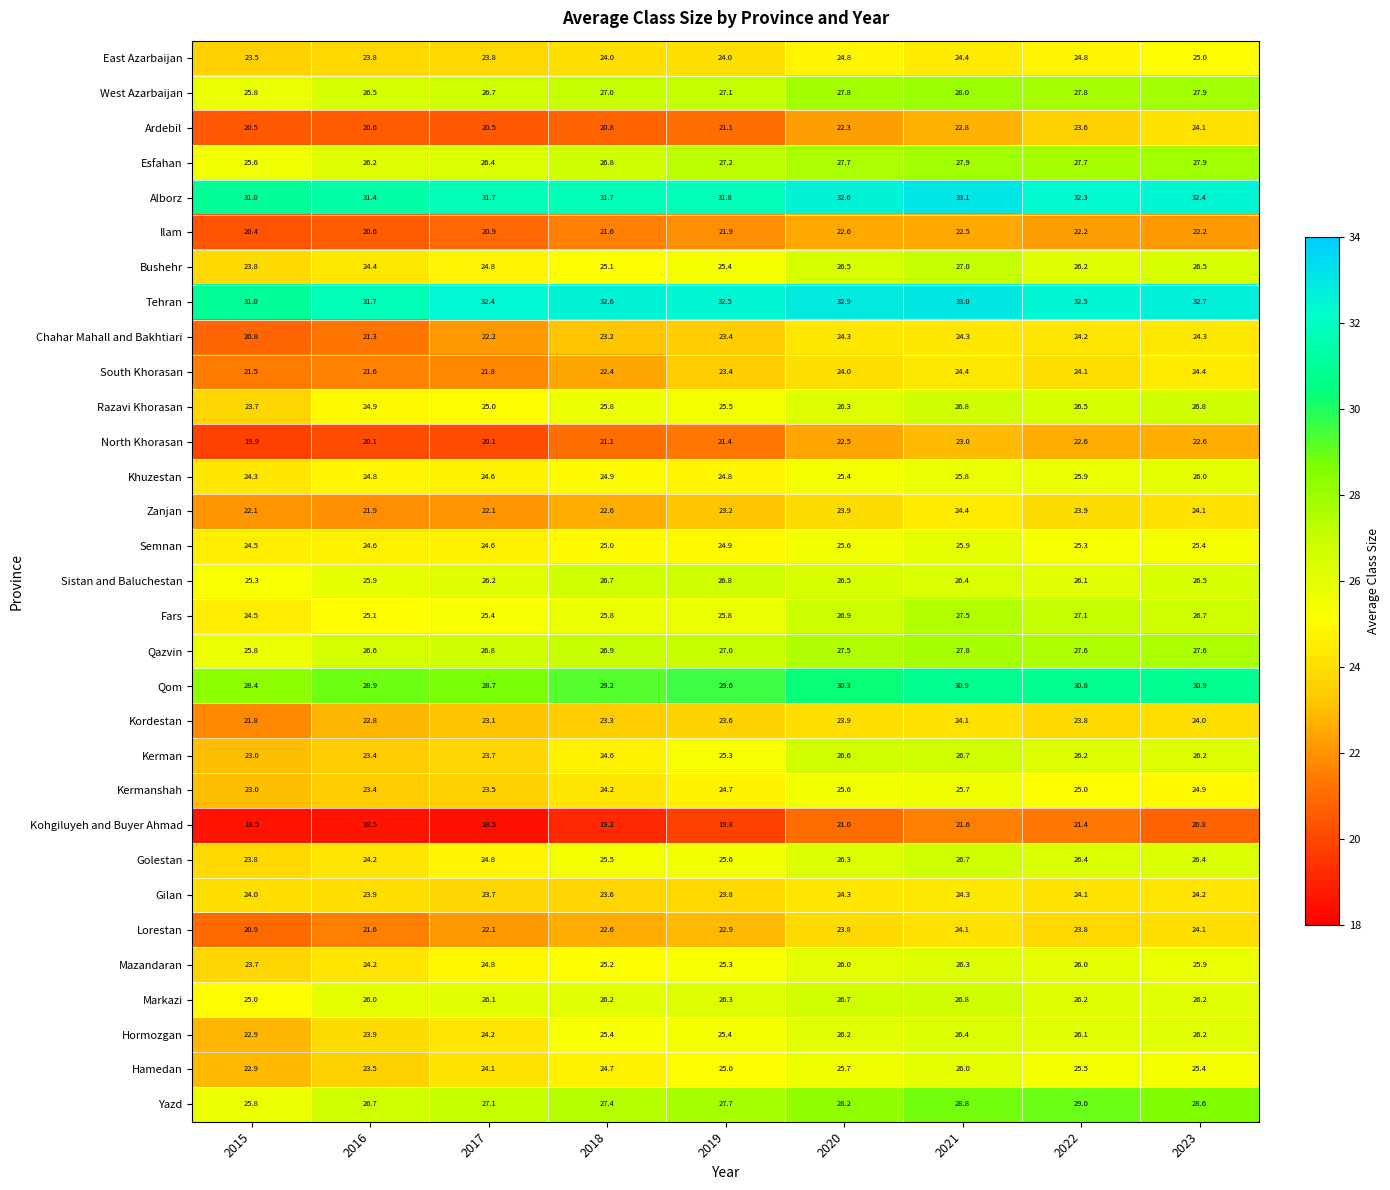

At which label does South Khorasan first exceed 23?

2019